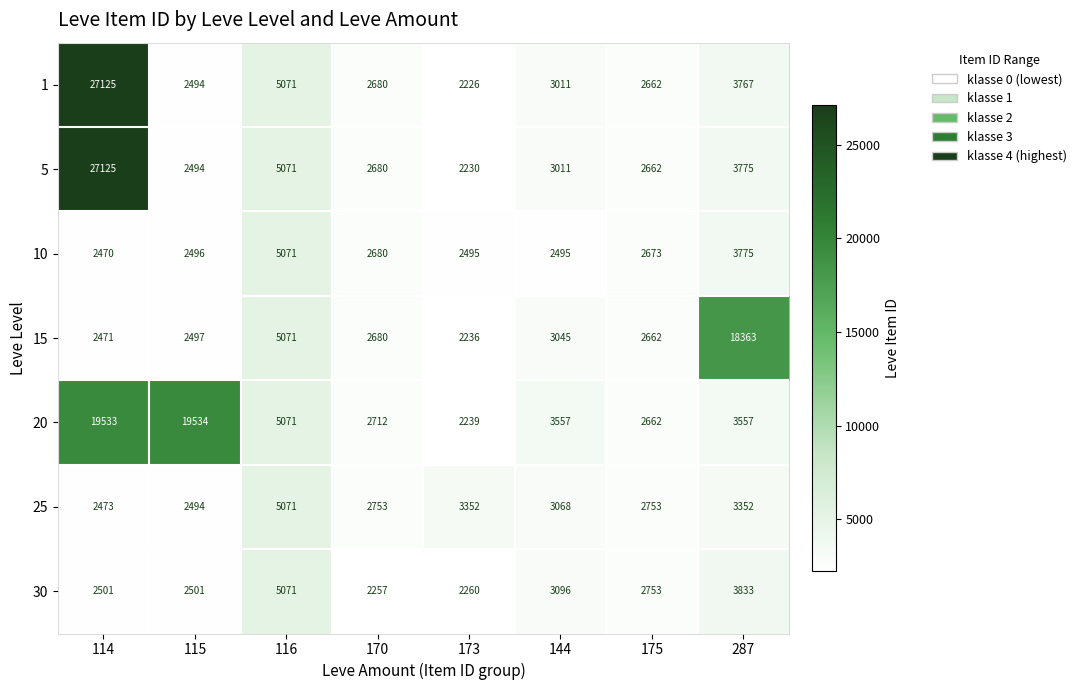

What is the approximate value of 1 at 287, to the nearest 100?

3800